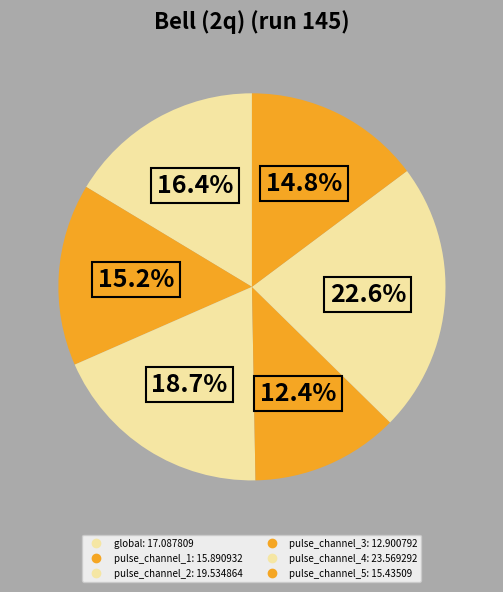

Count the number of slices in the pie.

6